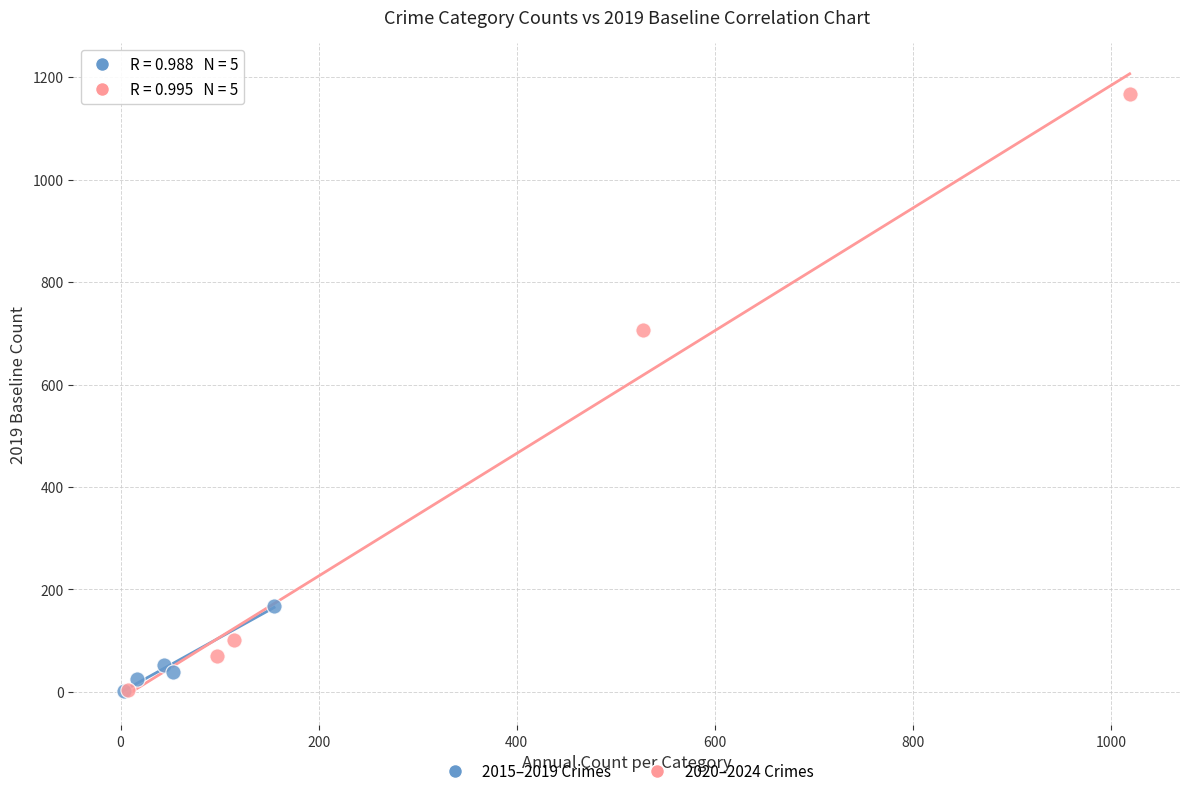

Which series contains the highest Y value?

2020–2024 Crimes